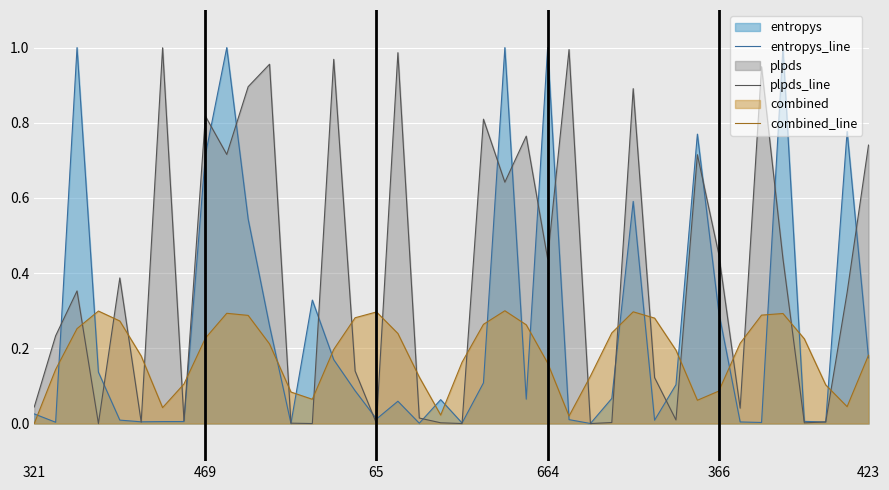

Reading left to right, list all the values displayed in this chart.

entropys_line: 0.0	0.0	1.0	0.1	0.0	0.0	0.0	0.0	0.7	1.0	0.5	0.3	0.0	0.3	0.2	0.1	0.0	0.1	0.0	0.1	0.0	0.1	1.0	0.1	1.0	0.0	0.0	0.1	0.6	0.0	0.1	0.8	0.3	0.0	0.0	1.0	0.0	0.0	0.8	0.2
plpds_line: 0.0	0.2	0.4	0.0	0.4	0.0	1.0	0.0	0.8	0.7	0.9	1.0	0.0	0.0	1.0	0.1	0.0	1.0	0.0	0.0	0.0	0.8	0.6	0.8	0.4	1.0	0.0	0.0	0.9	0.1	0.0	0.7	0.5	0.0	0.9	0.4	0.0	0.0	0.3	0.7
combined_line: 0.0	0.1	0.3	0.3	0.3	0.2	0.0	0.1	0.2	0.3	0.3	0.2	0.1	0.1	0.2	0.3	0.3	0.2	0.1	0.0	0.2	0.3	0.3	0.3	0.2	0.0	0.1	0.2	0.3	0.3	0.2	0.1	0.1	0.2	0.3	0.3	0.2	0.1	0.0	0.2